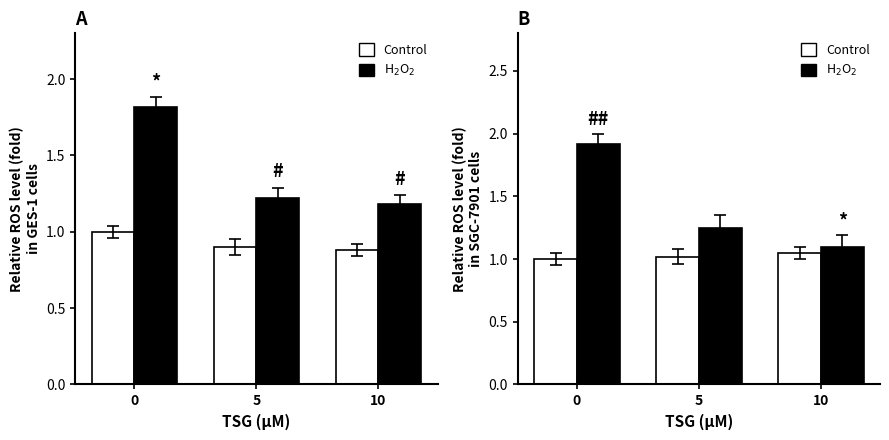

What is the total value across all series at 5?

2.3